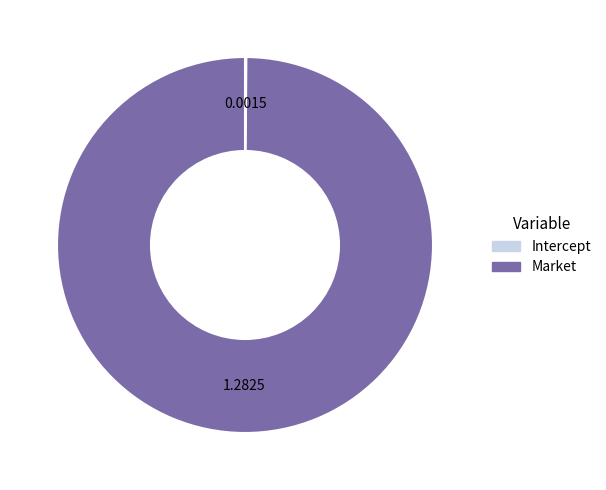

Which slice represents more than half of the pie?

Market